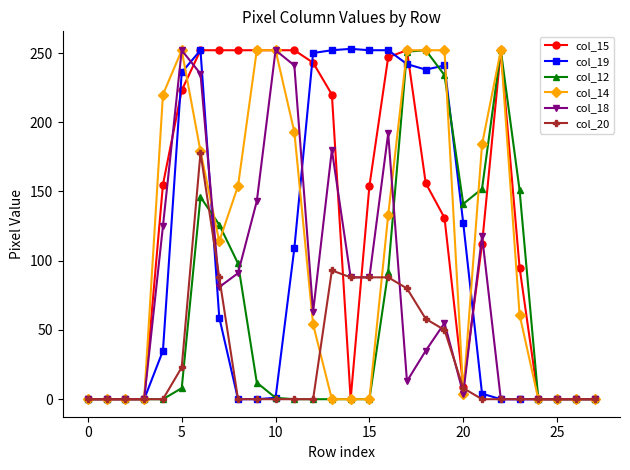

How many categories are shown in the chart?

28